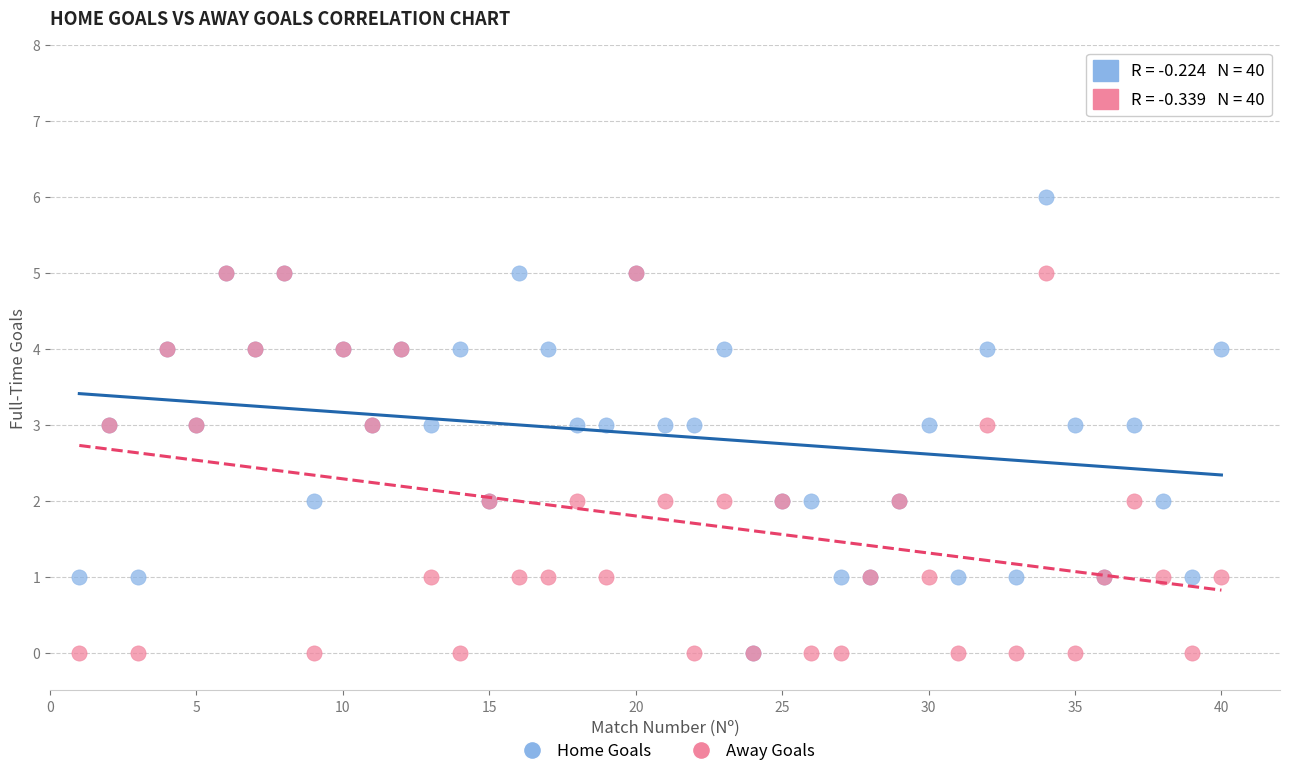

What are all the series names shown in the legend?

Home Goals, Away Goals